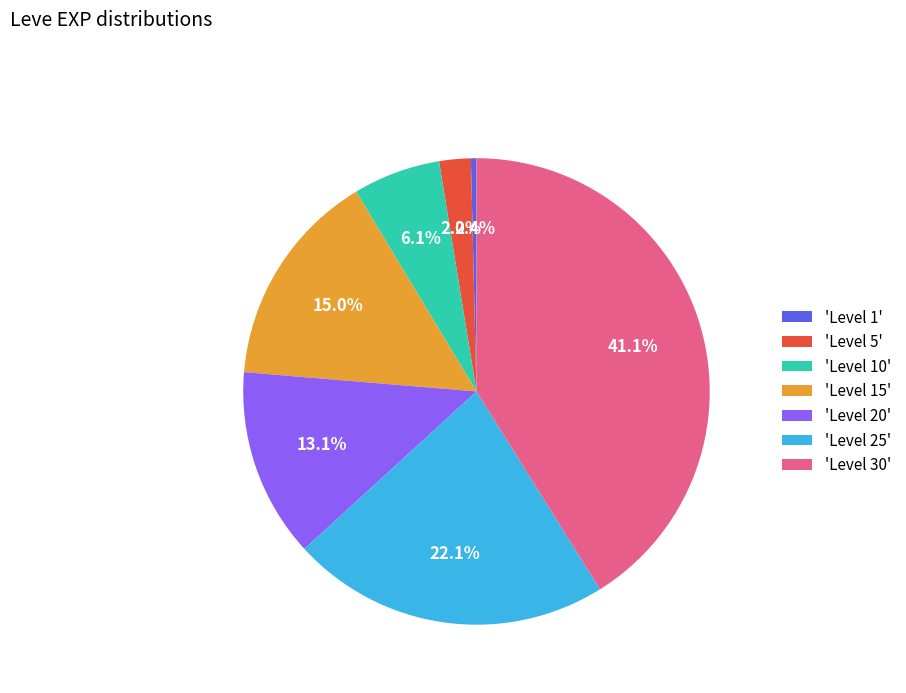

Combined, do 'Level 20' and 'Level 10' account for over 50%?

No